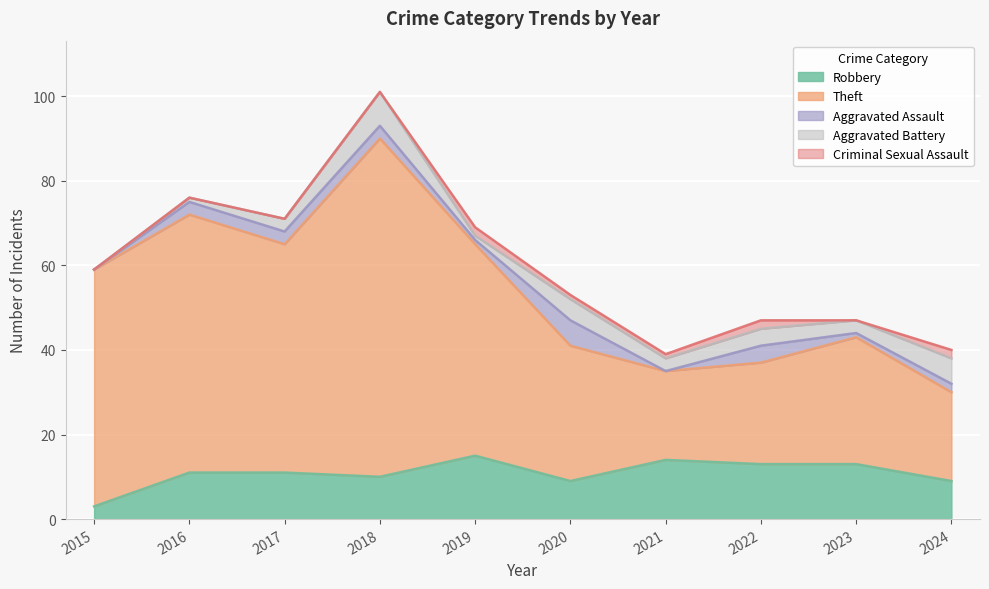

What is the sum of all Aggravated Assault values?

23